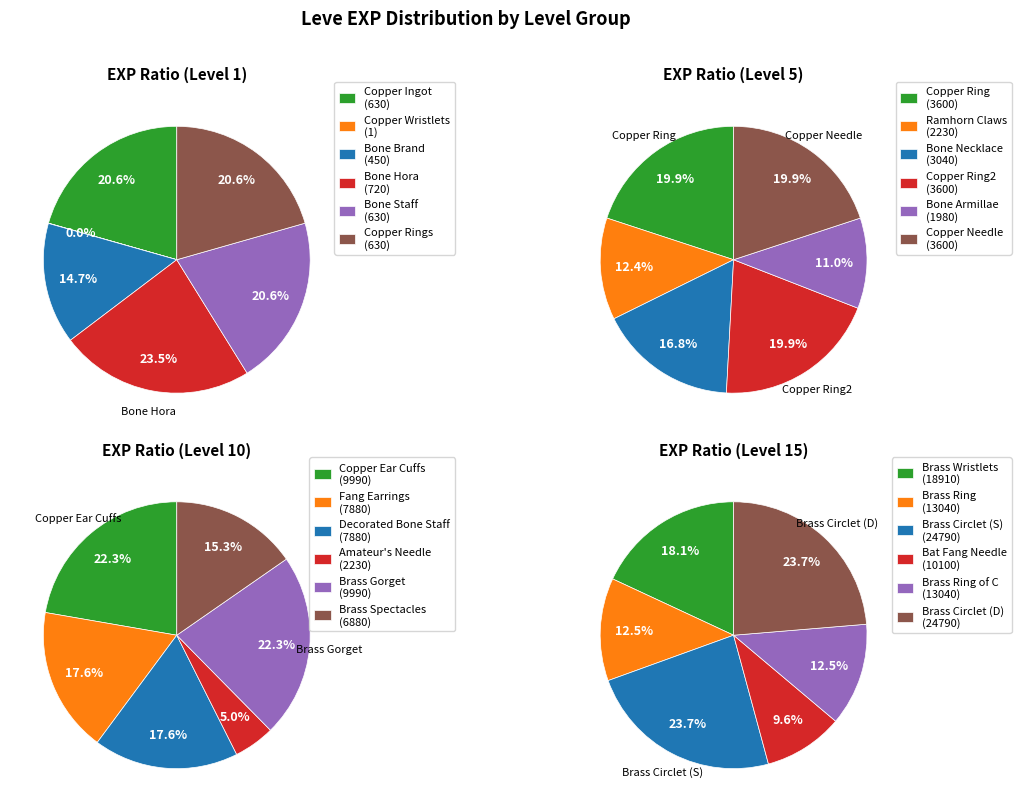

Is Bone Staff the majority of the pie?

No